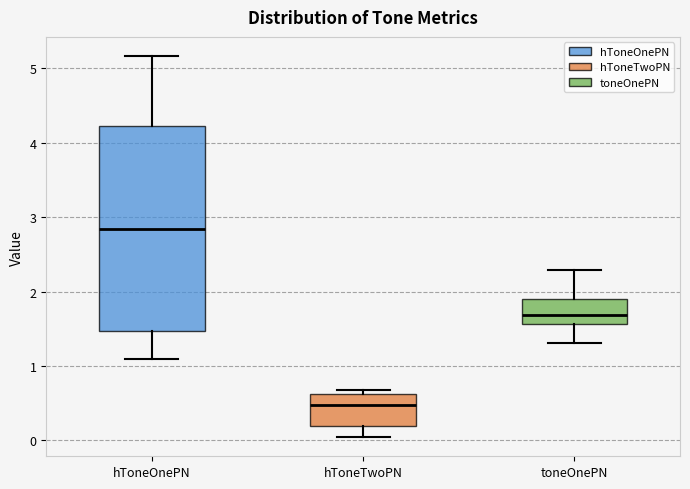

Which box's median line is the highest?

hToneOnePN